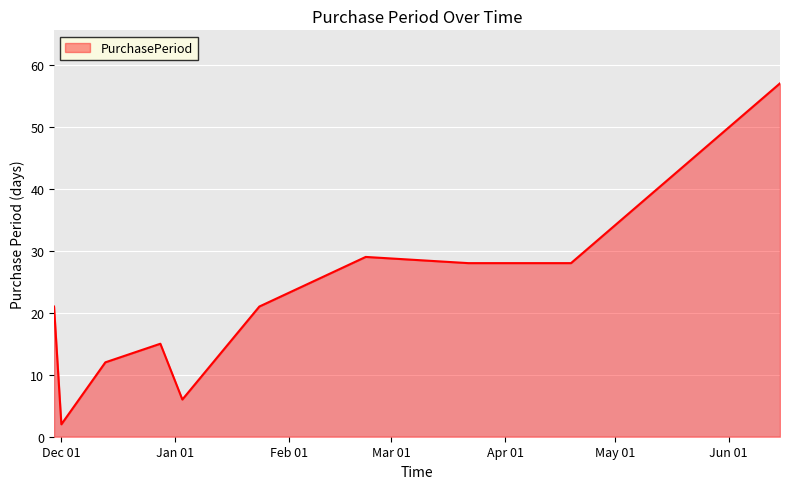

What is the difference between the maximum and minimum values?

55